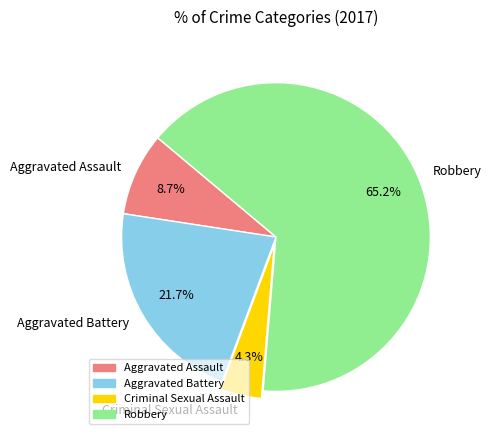

Which category has the biggest portion of the pie?

Robbery